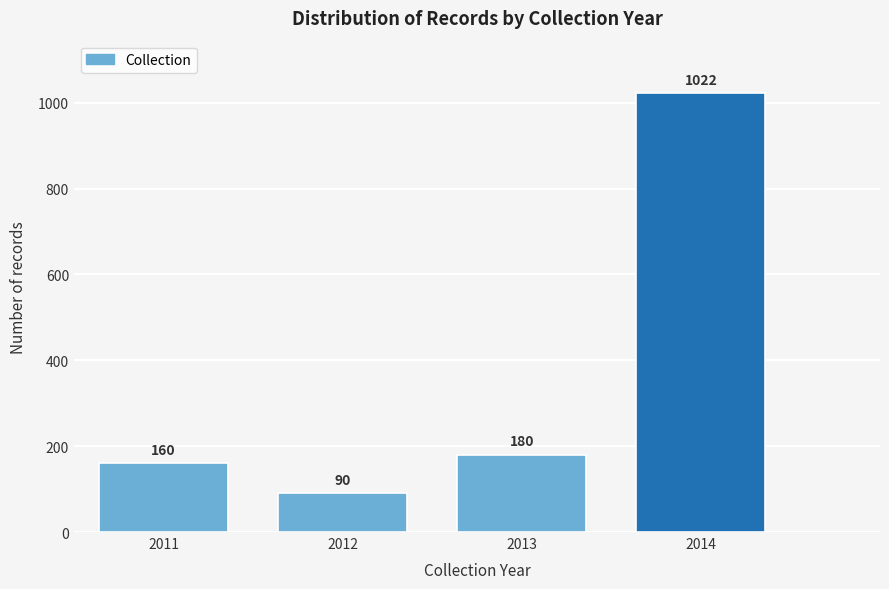

Reading left to right, what are all the values shown in this chart?

2011=160	2012=90	2013=180	2014=1022